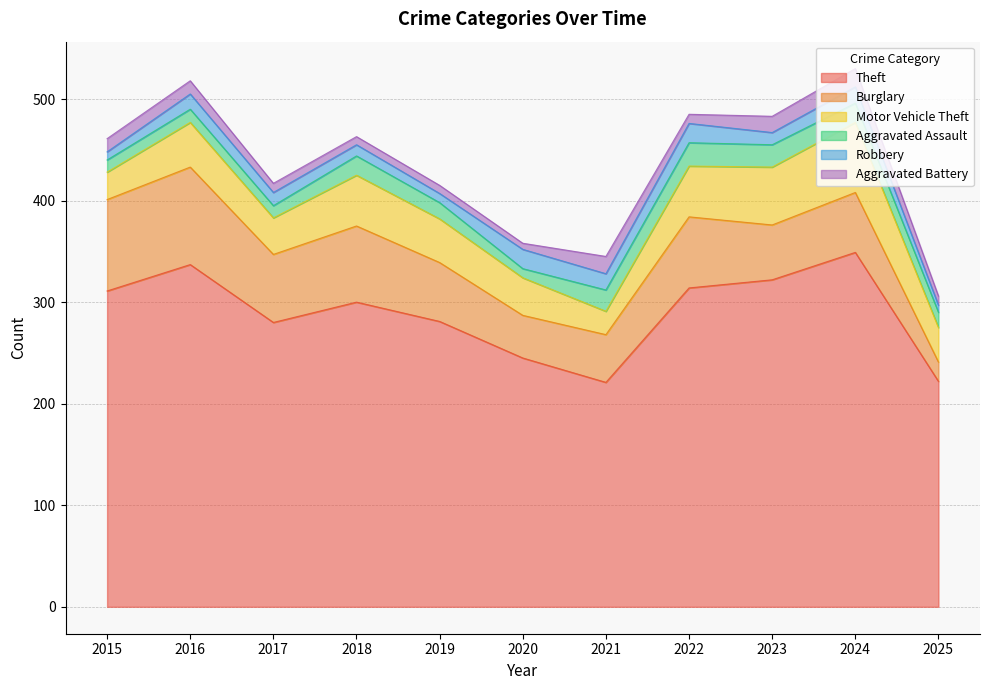

List the labels in order of Motor Vehicle Theft value, largest first.

2024, 2023, 2018, 2022, 2016, 2019, 2020, 2017, 2025, 2015, 2021